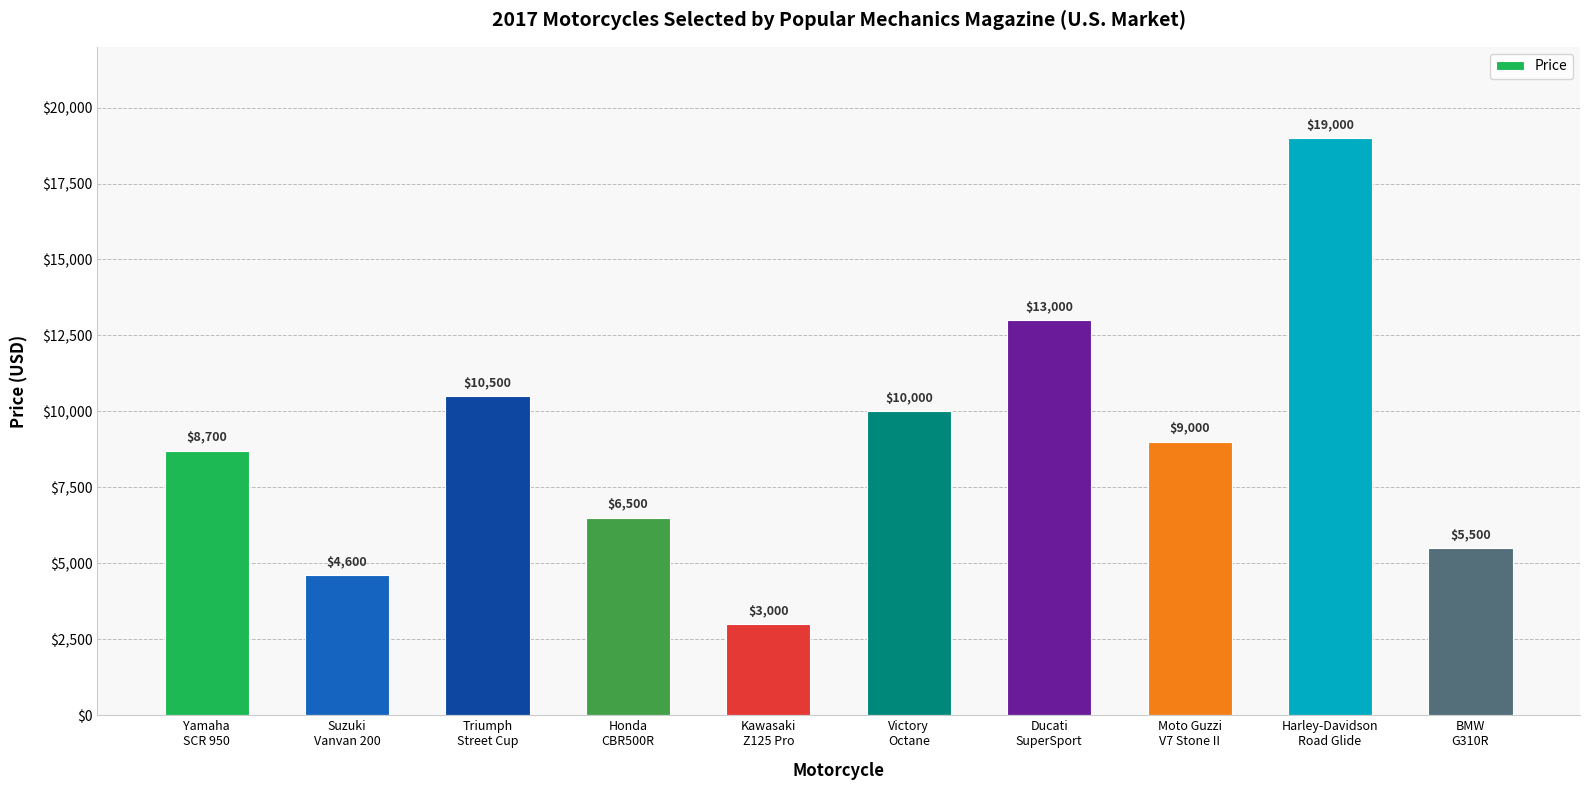

Reading left to right, transcribe all the data shown in this chart.

8700	4600	10500	6500	3000	10000	13000	9000	19000	5500